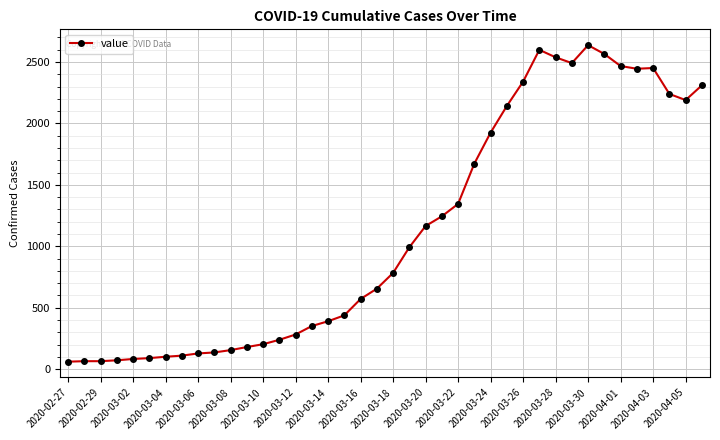

What is the difference between the maximum and minimum values?

2576